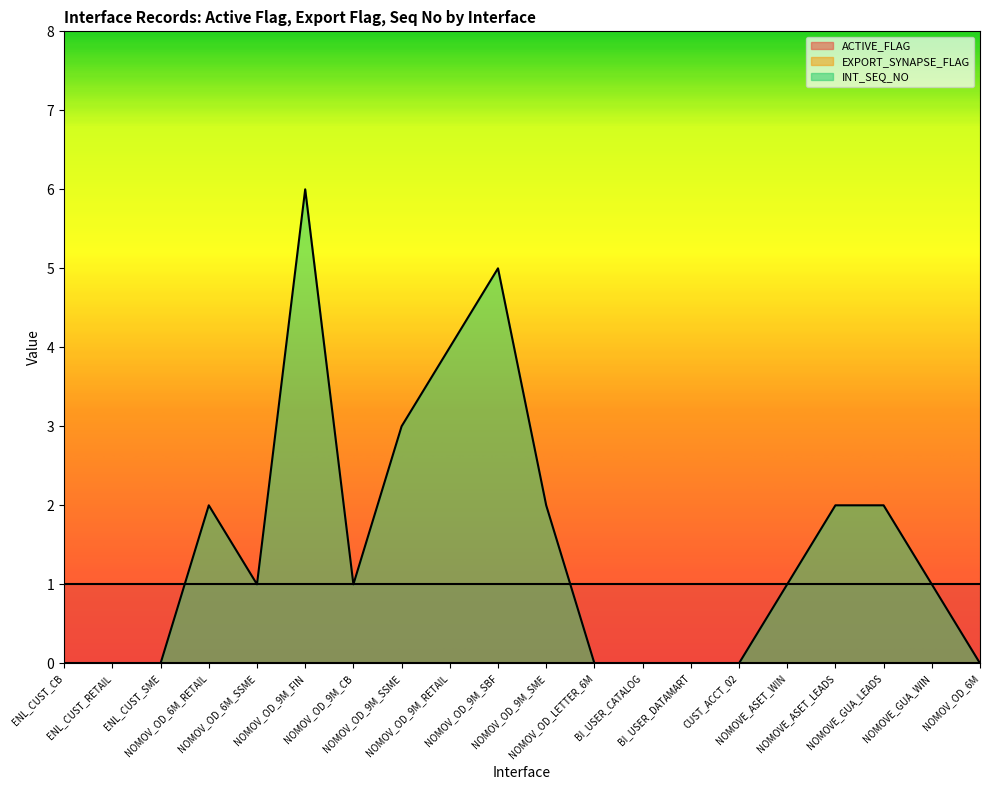

Where is the first local maximum for INT_SEQ_NO?

NOMOV_OD_6M_RETAIL